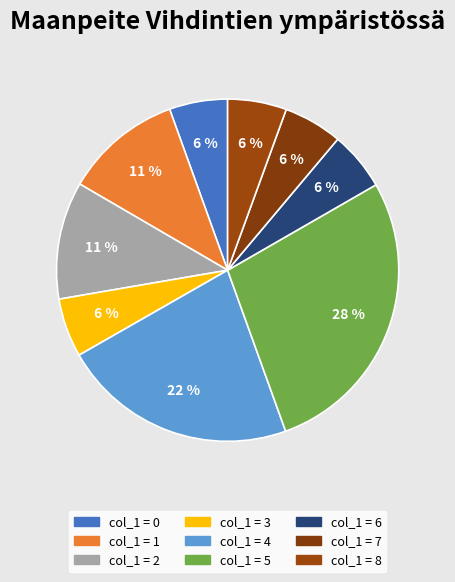

Which slice is the largest?

5